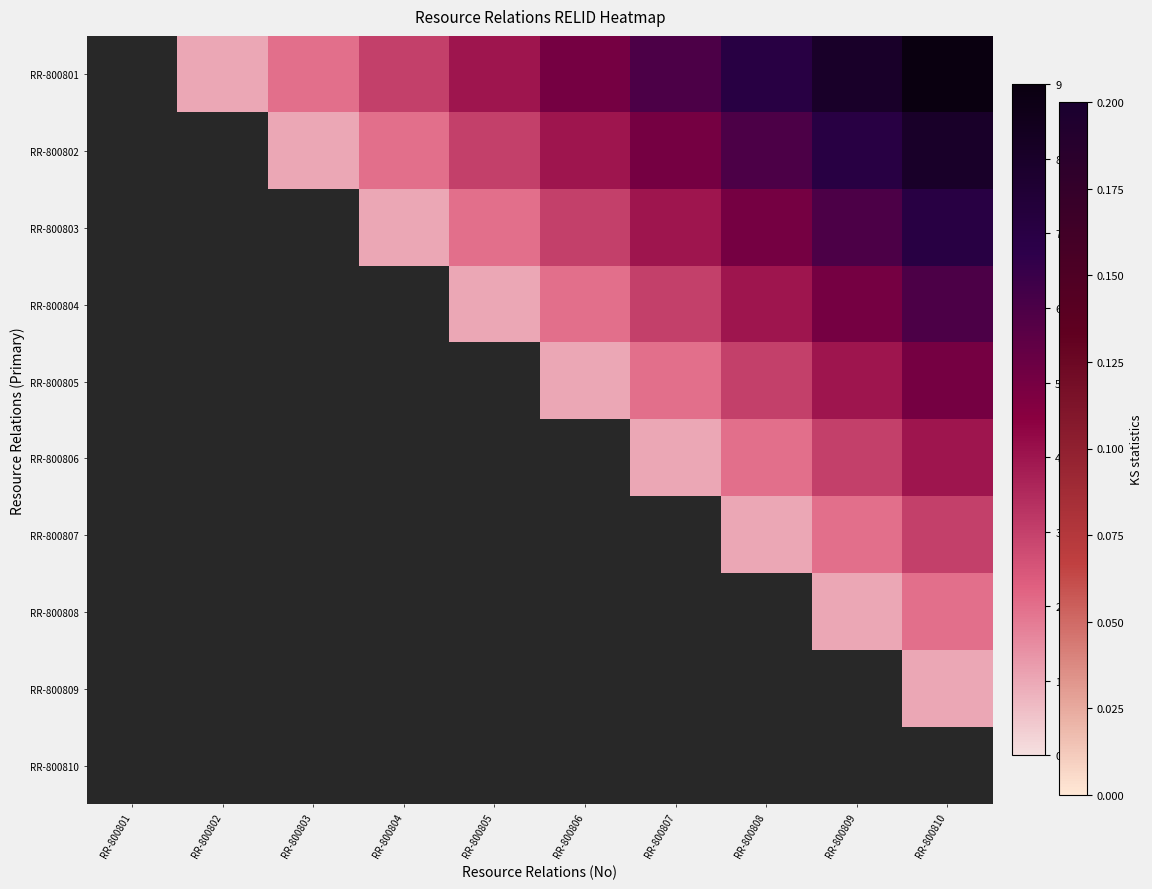

Where does the RR-800801 series first go above 5?

RR-800807